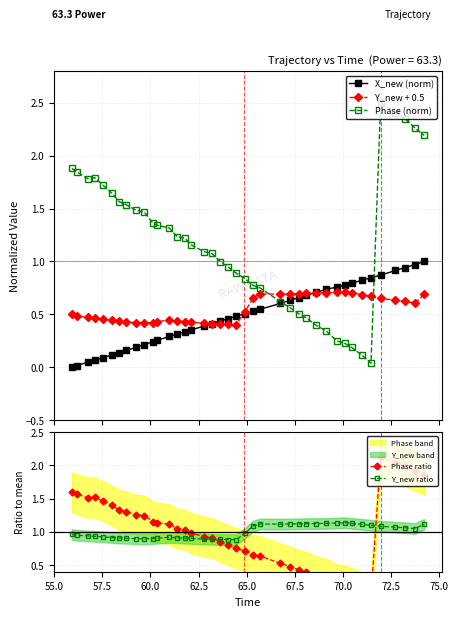

After their last crossing, which series has the higher values: Y_new + 0.5 or X_new (norm)?

X_new (norm)